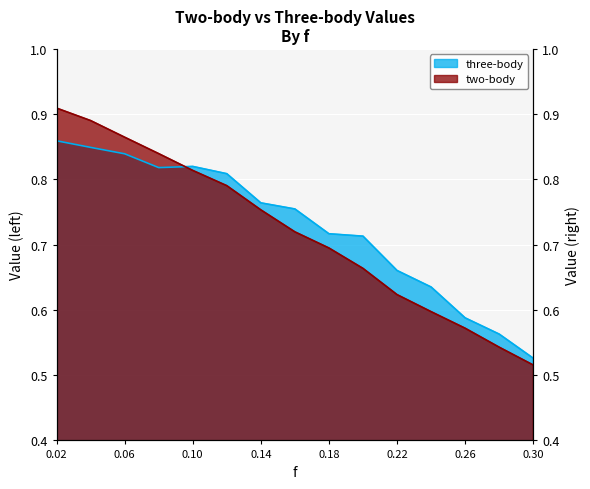

Reading right to left, transcribe all the data shown in this chart.

two-body: 0.3=0.5	0.28=0.5	0.26=0.6	0.24=0.6	0.22=0.6	0.2=0.7	0.18=0.7	0.16=0.7	0.14=0.8	0.12=0.8	0.1=0.8	0.08=0.8	0.06=0.9	0.04=0.9	0.02=0.9
three-body: 0.3=0.5	0.28=0.6	0.26=0.6	0.24=0.6	0.22=0.7	0.2=0.7	0.18=0.7	0.16=0.8	0.14=0.8	0.12=0.8	0.1=0.8	0.08=0.8	0.06=0.8	0.04=0.8	0.02=0.9